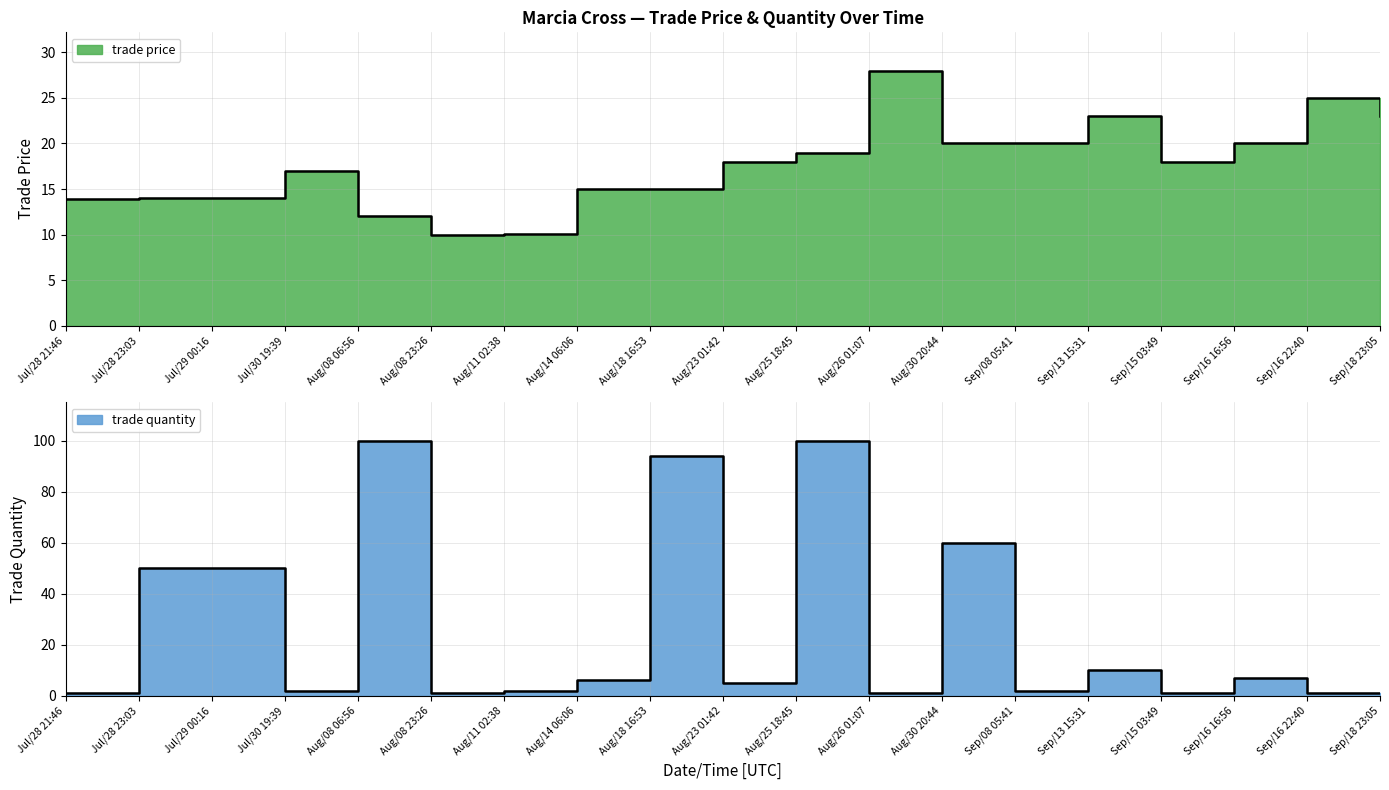

Reading left to right, transcribe all the data shown in this chart.

trade price: Jul/28 21:46=13.9	Jul/28 23:03=14.0	Jul/29 00:16=14.0	Jul/30 19:39=17.0	Aug/08 06:56=12.0	Aug/08 23:26=10.0	Aug/11 02:38=10.1	Aug/14 06:06=15.0	Aug/18 16:53=15.0	Aug/23 01:42=18.0	Aug/25 18:45=19.0	Aug/26 01:07=28.0	Aug/30 20:44=20.0	Sep/08 05:41=20.0	Sep/13 15:31=23.0	Sep/15 03:49=18.0	Sep/16 16:56=20.0	Sep/16 22:40=25.0	Sep/18 23:05=23.0
trade quantity: Jul/28 21:46=1.0	Jul/28 23:03=50.0	Jul/29 00:16=50.0	Jul/30 19:39=2.0	Aug/08 06:56=100.0	Aug/08 23:26=1.0	Aug/11 02:38=2.0	Aug/14 06:06=6.0	Aug/18 16:53=94.0	Aug/23 01:42=5.0	Aug/25 18:45=100.0	Aug/26 01:07=1.0	Aug/30 20:44=60.0	Sep/08 05:41=2.0	Sep/13 15:31=10.0	Sep/15 03:49=1.0	Sep/16 16:56=7.0	Sep/16 22:40=1.0	Sep/18 23:05=1.0